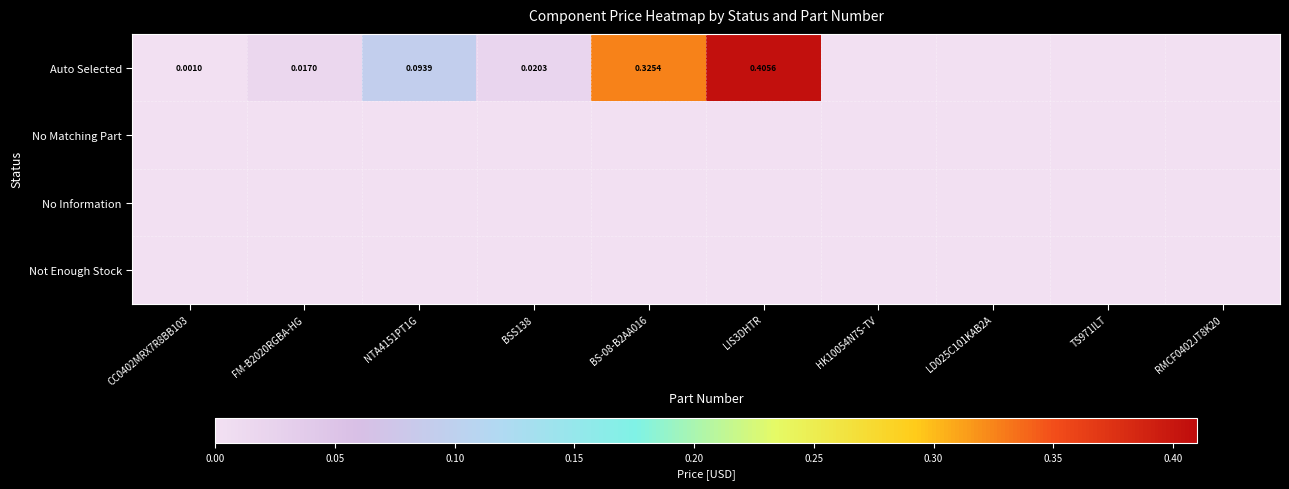

Which series has the largest total across all categories?

Auto Selected